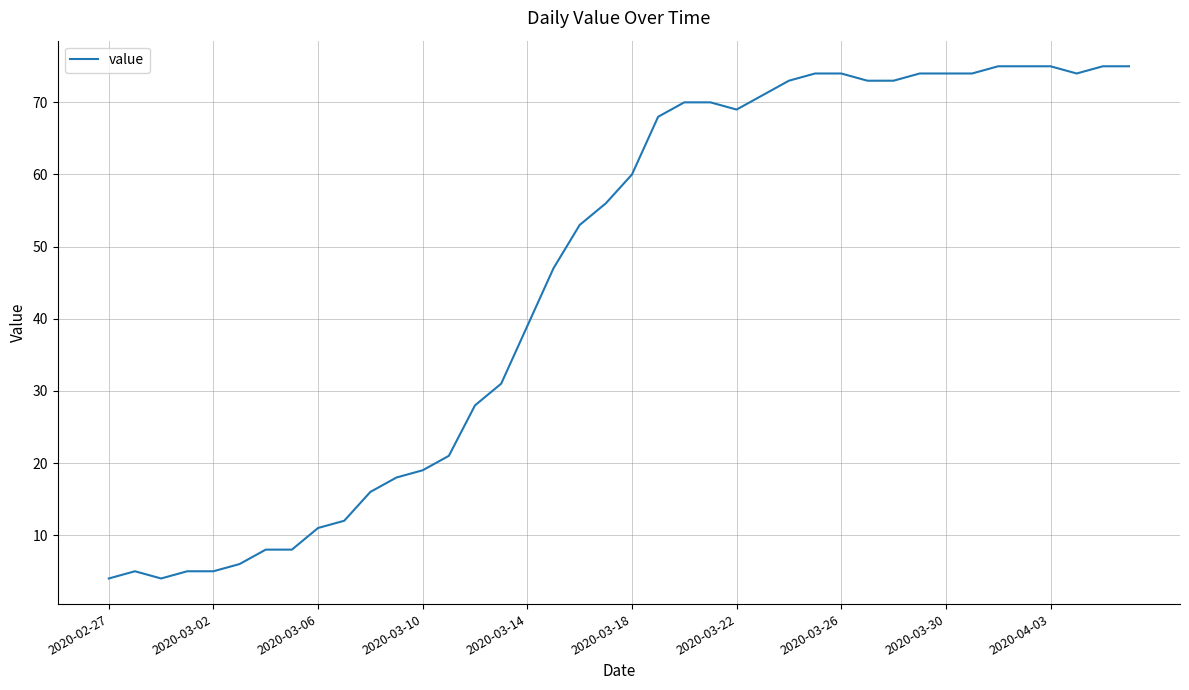

What is the smallest value displayed?

4